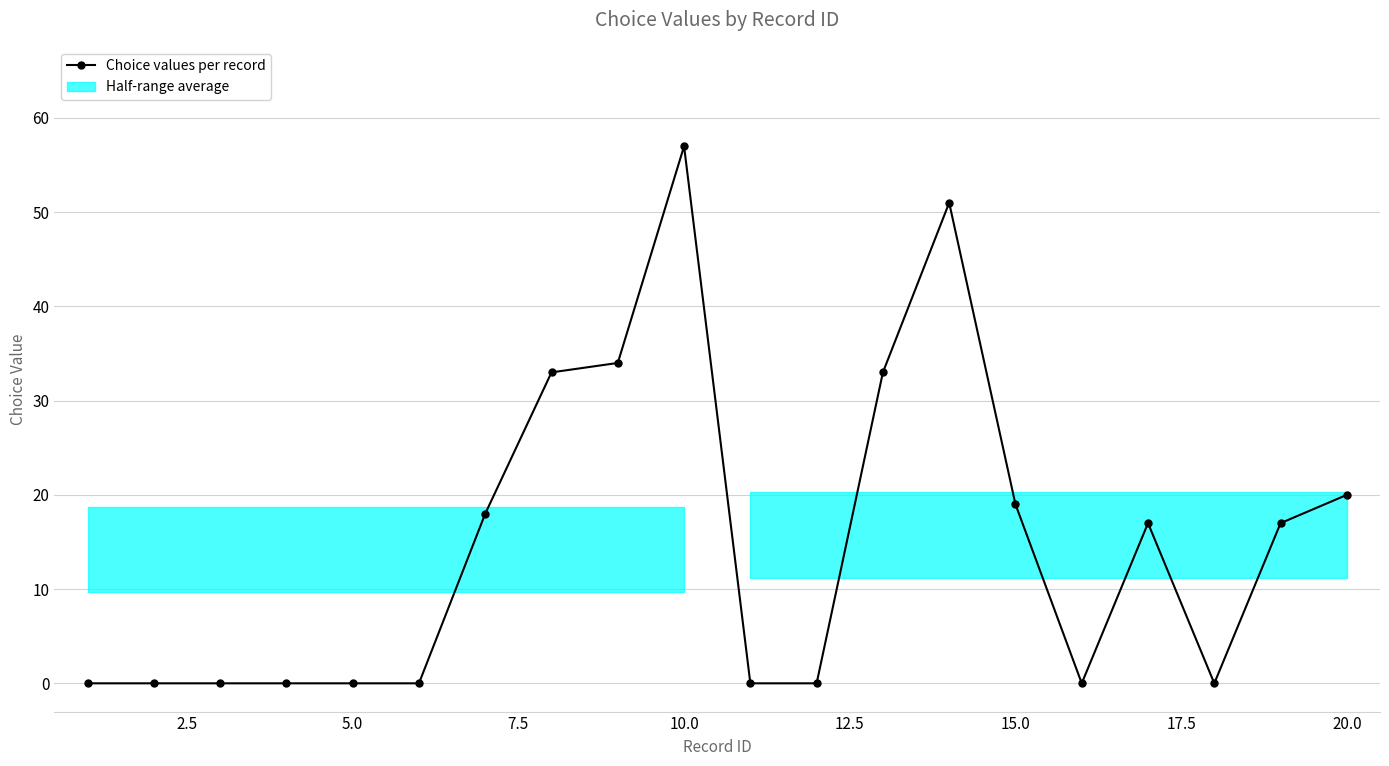

What is the value of the 15th point from the left?

19